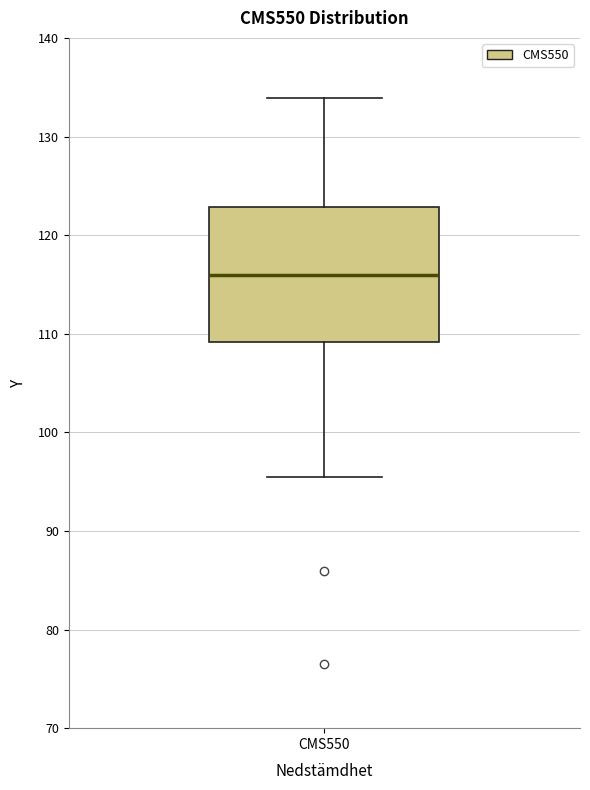

Read this box plot against the y-axis: the position of the median line, the range covered by the box, and the ends of both whiskers. The values are not printed on the chart, so give them approximately, as read against the axis.

median 116, box 109 to 123, whiskers 95 to 134